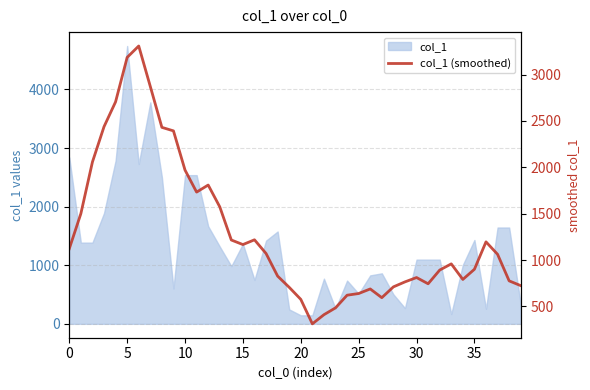

What is the minimum value shown in the chart?

312.8